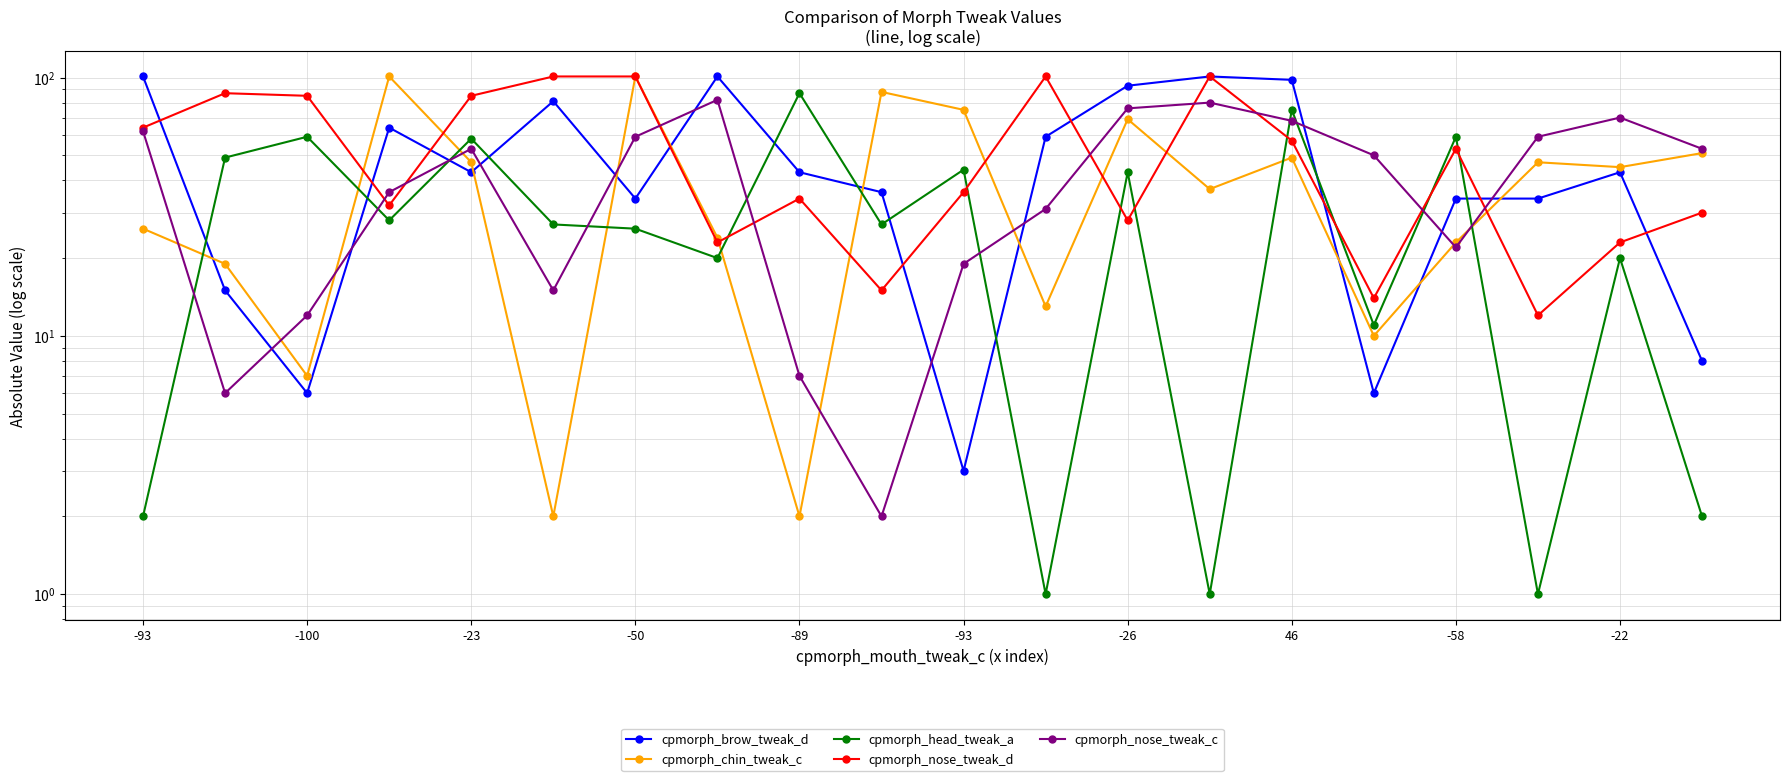

Rank the series at 17 from lowest to highest value.

cpmorph_head_tweak_a, cpmorph_nose_tweak_d, cpmorph_brow_tweak_d, cpmorph_chin_tweak_c, cpmorph_nose_tweak_c